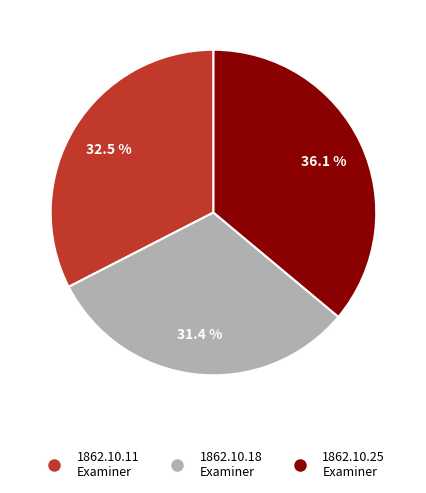

Does any single category account for the majority?

No